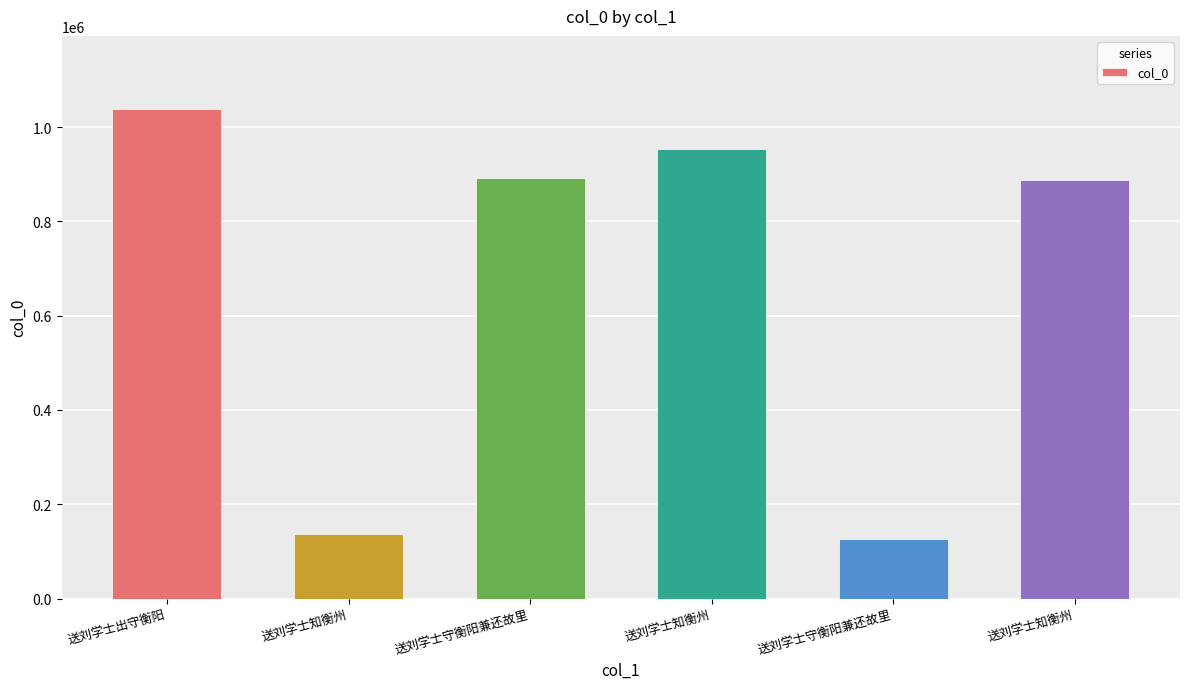

The value at 送刘学士知衡州 is 887160. True or false?

True